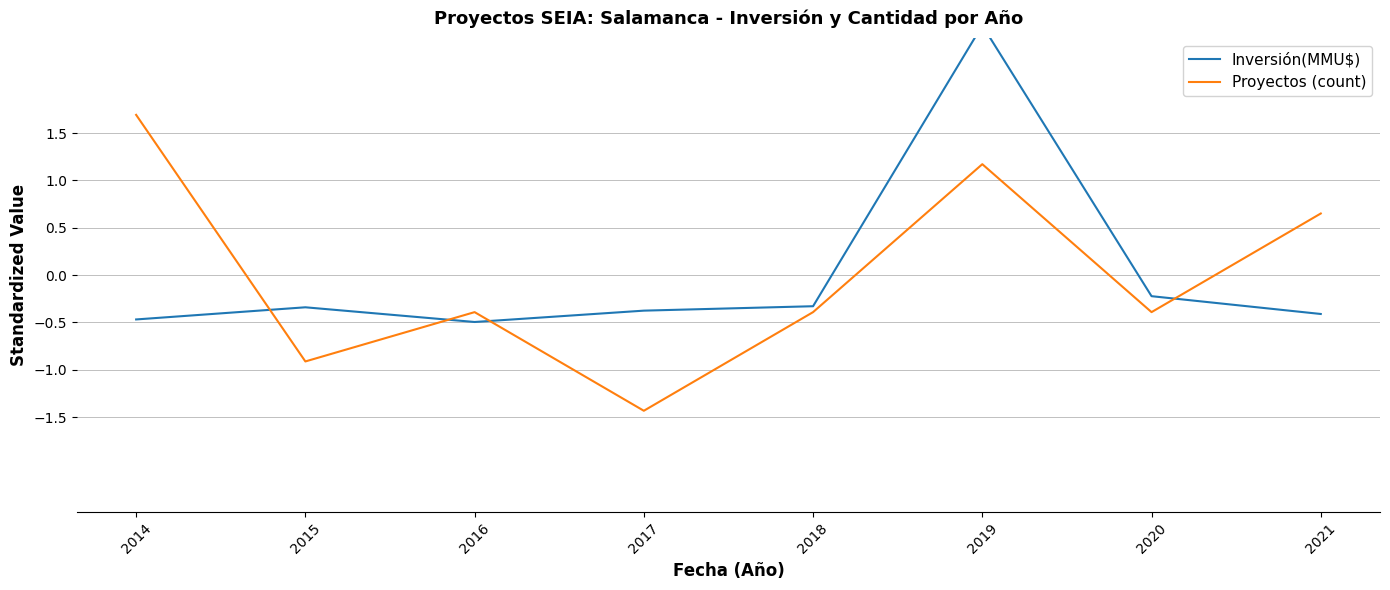

The Proyectos (count) series shows -0.7 at 2016. True or false?

False